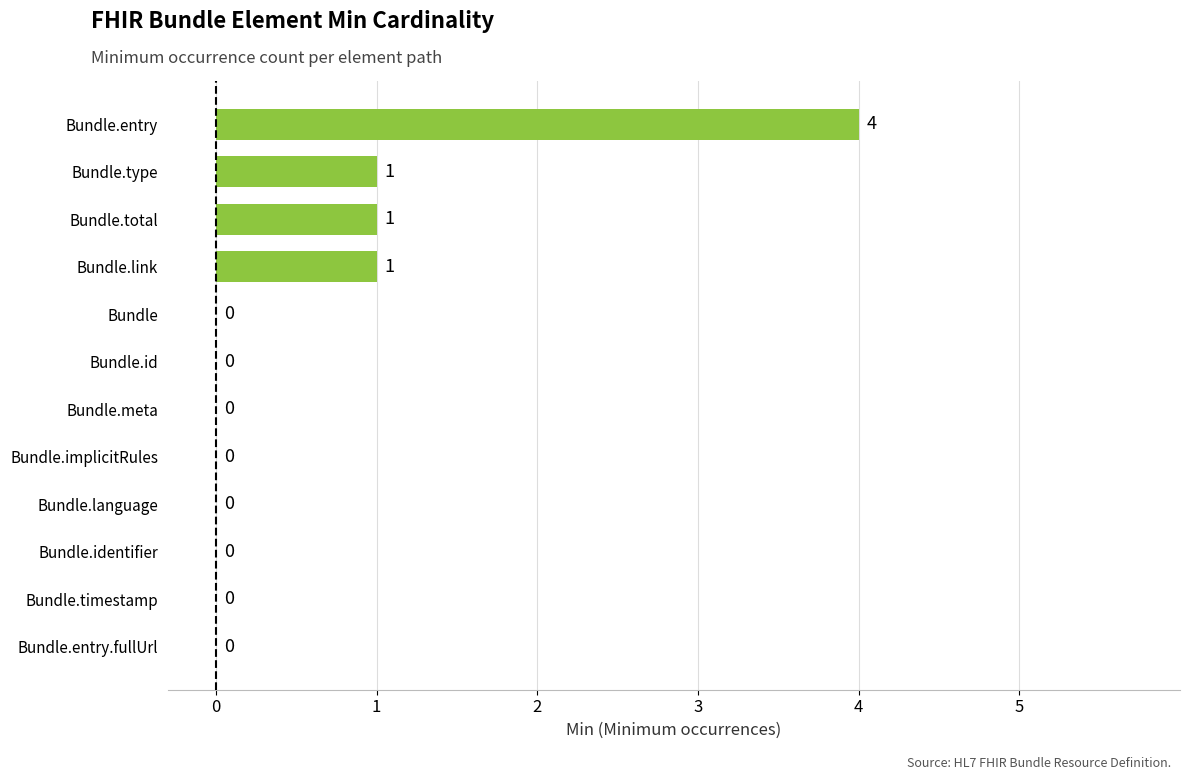

Reading top to bottom, what are all the values shown in this chart?

Bundle.entry=4	Bundle.type=1	Bundle.total=1	Bundle.link=1	Bundle=0	Bundle.id=0	Bundle.meta=0	Bundle.implicitRules=0	Bundle.language=0	Bundle.identifier=0	Bundle.timestamp=0	Bundle.entry.fullUrl=0